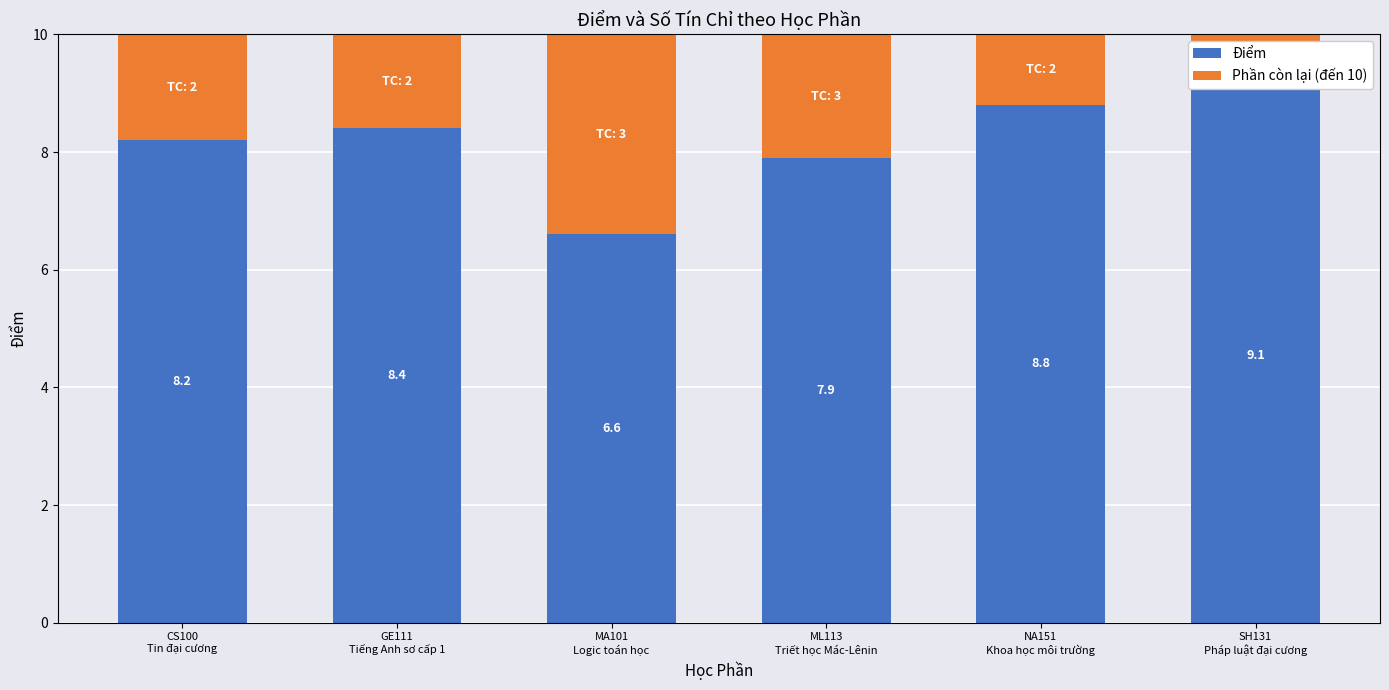

The value of Phần còn lại (đến 10) at GE111
Tiếng Anh sơ cấp 1 is 2.5. True or false?

False